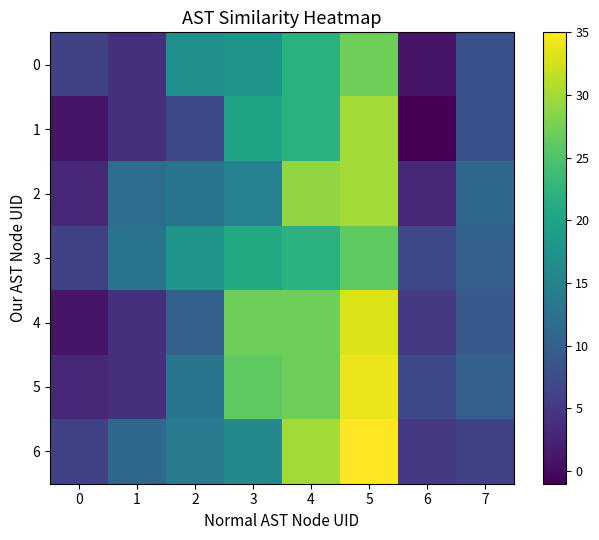

How many data points does each series have?

8